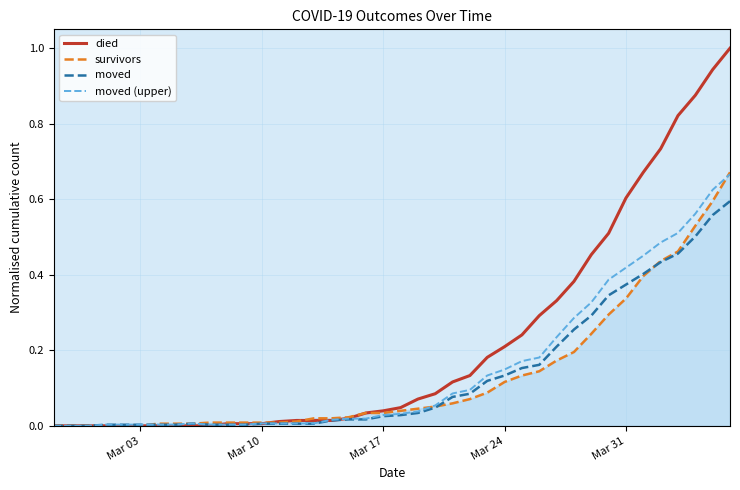

What is the highest value of the died series?

1.0